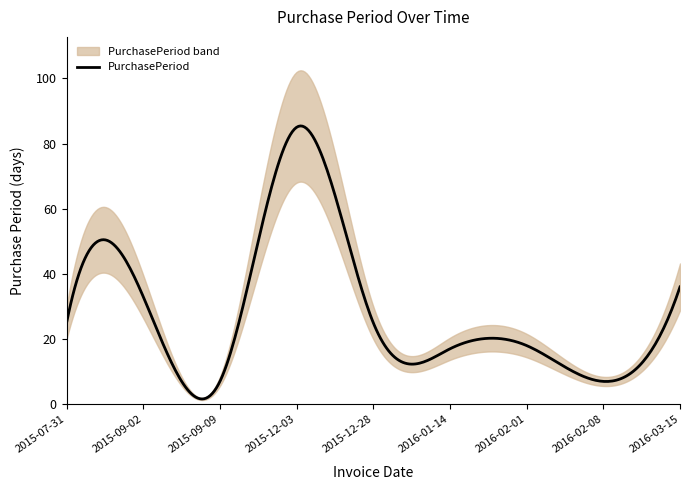

What is the label of the 3rd point from the right?

2016-02-01